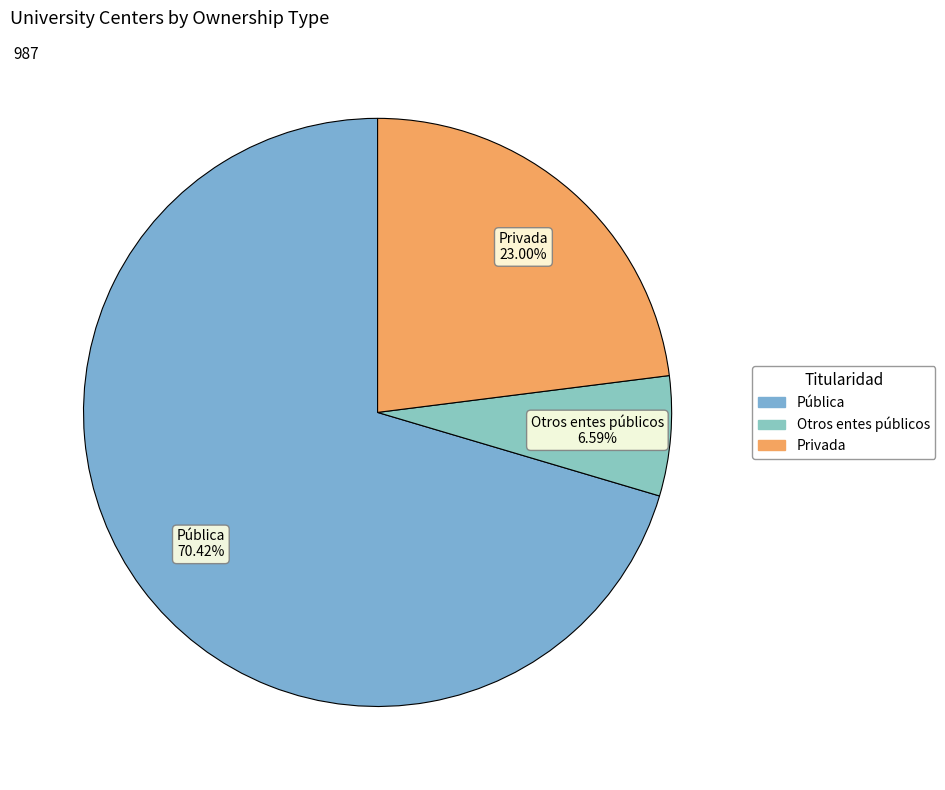

Is there a majority slice in this chart?

Yes